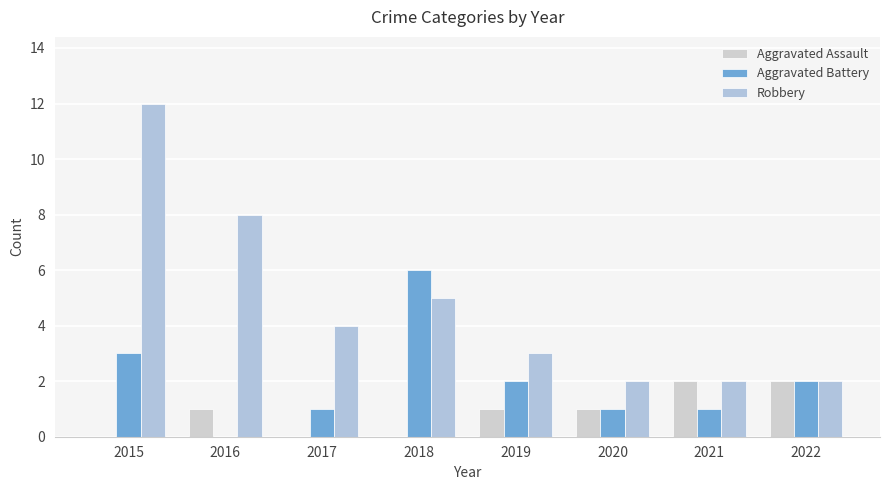

At 2018, list the series in order from largest to smallest.

Aggravated Battery, Robbery, Aggravated Assault